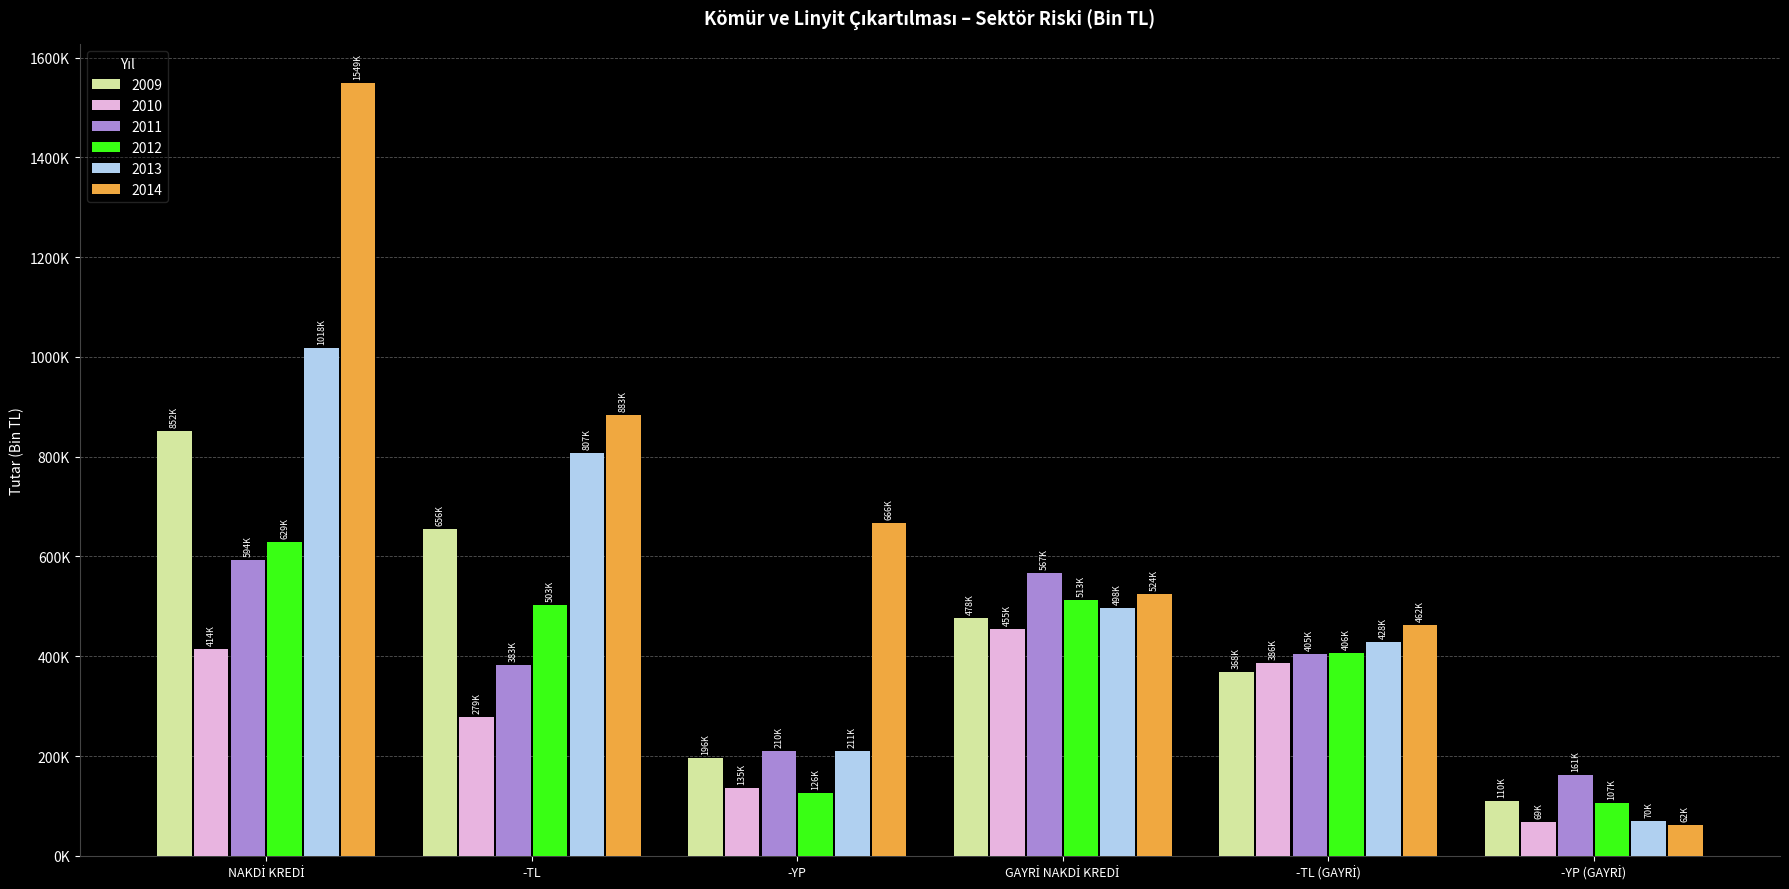

Which category has the lowest value across all series?

-YP (GAYRİ)